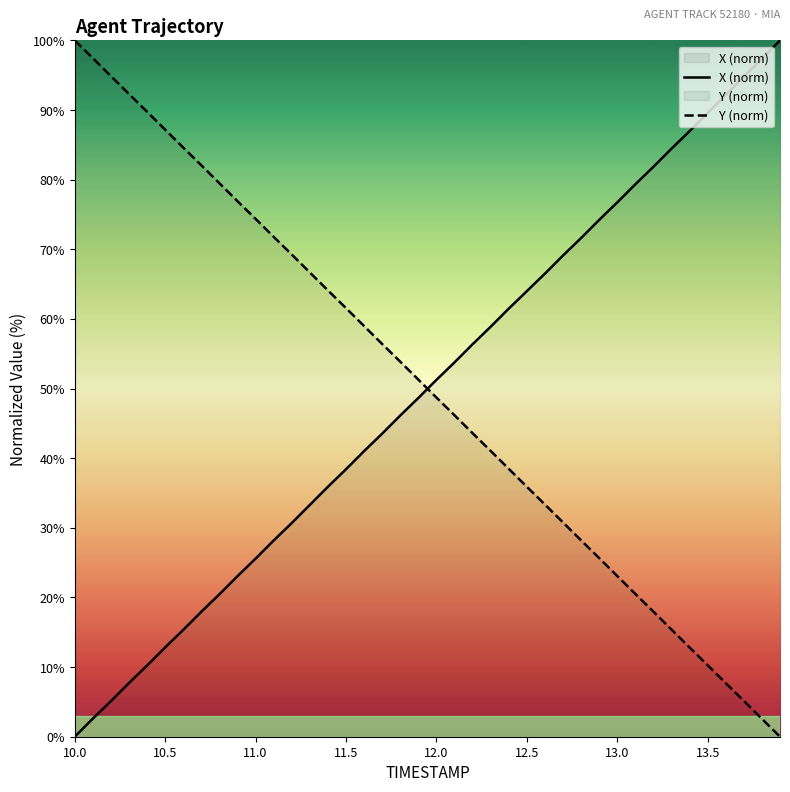

How many times do Y (norm) and X (norm) cross each other?

1